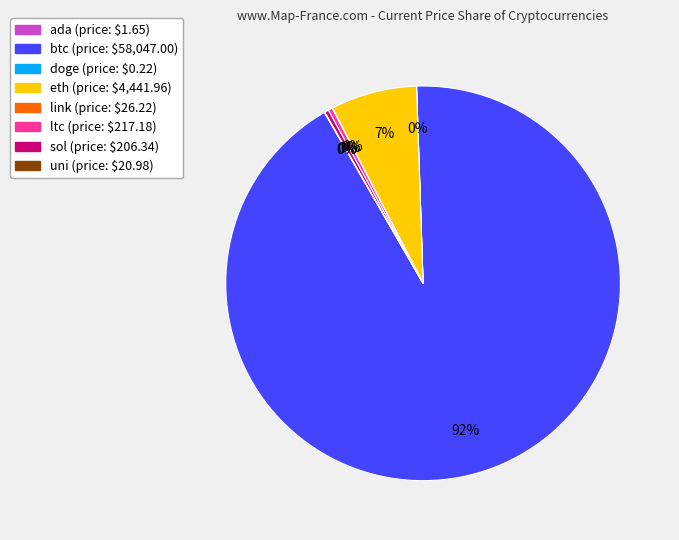

Is btc the majority of the pie?

Yes